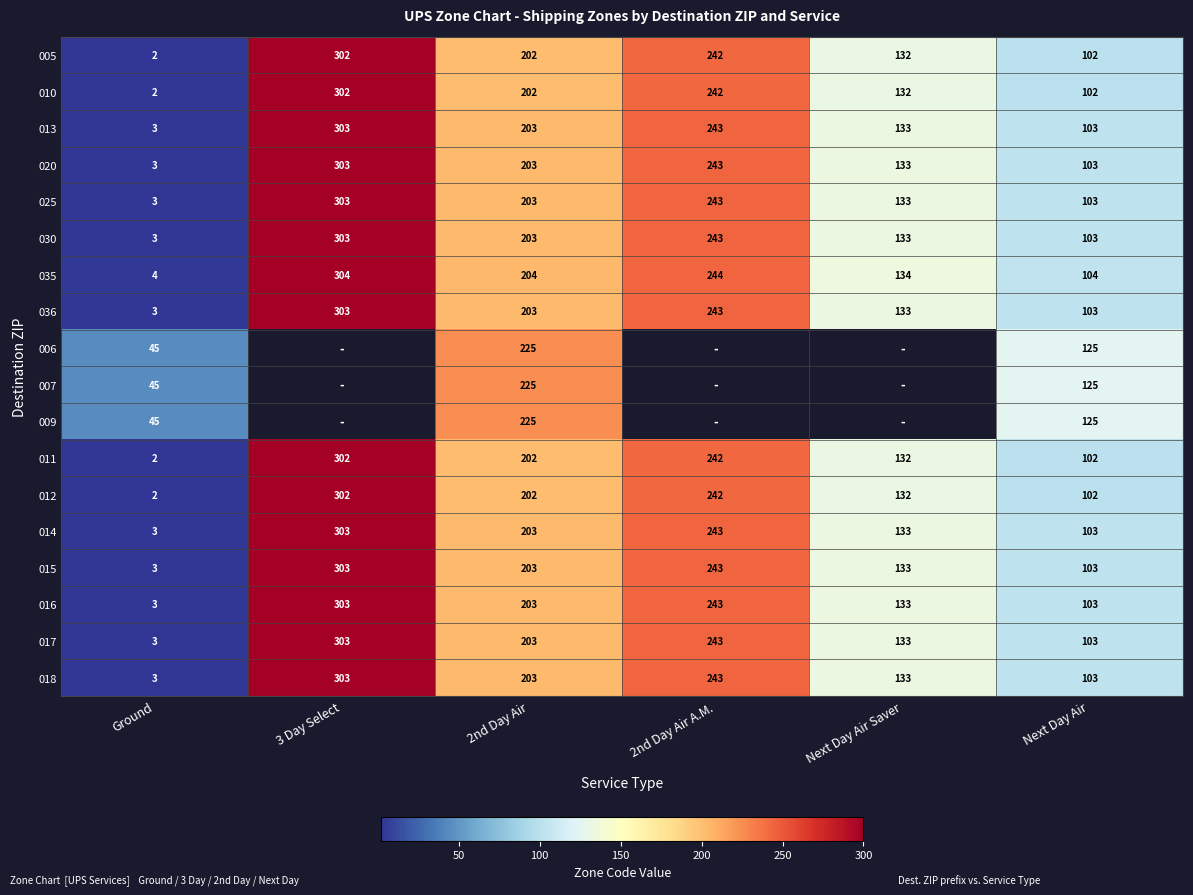

Rank the categories by 017 value from highest to lowest.

3 Day Select, 2nd Day Air A.M., 2nd Day Air, Next Day Air Saver, Next Day Air, Ground